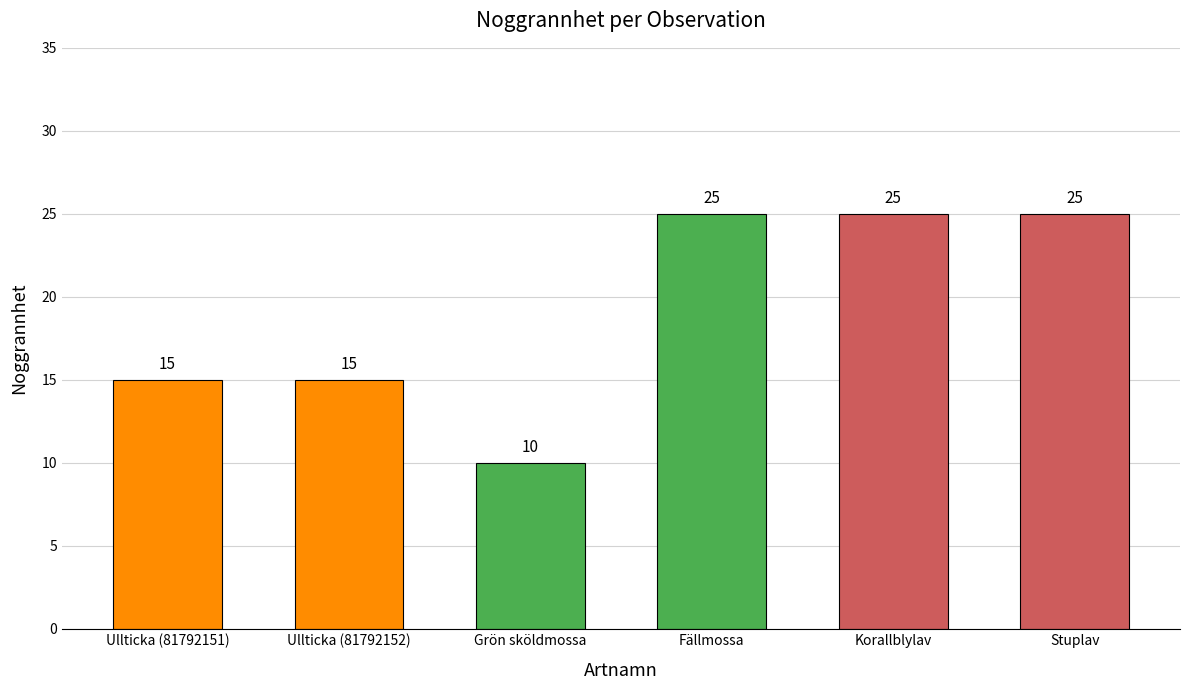

Does the chart contain stacked bars?

No